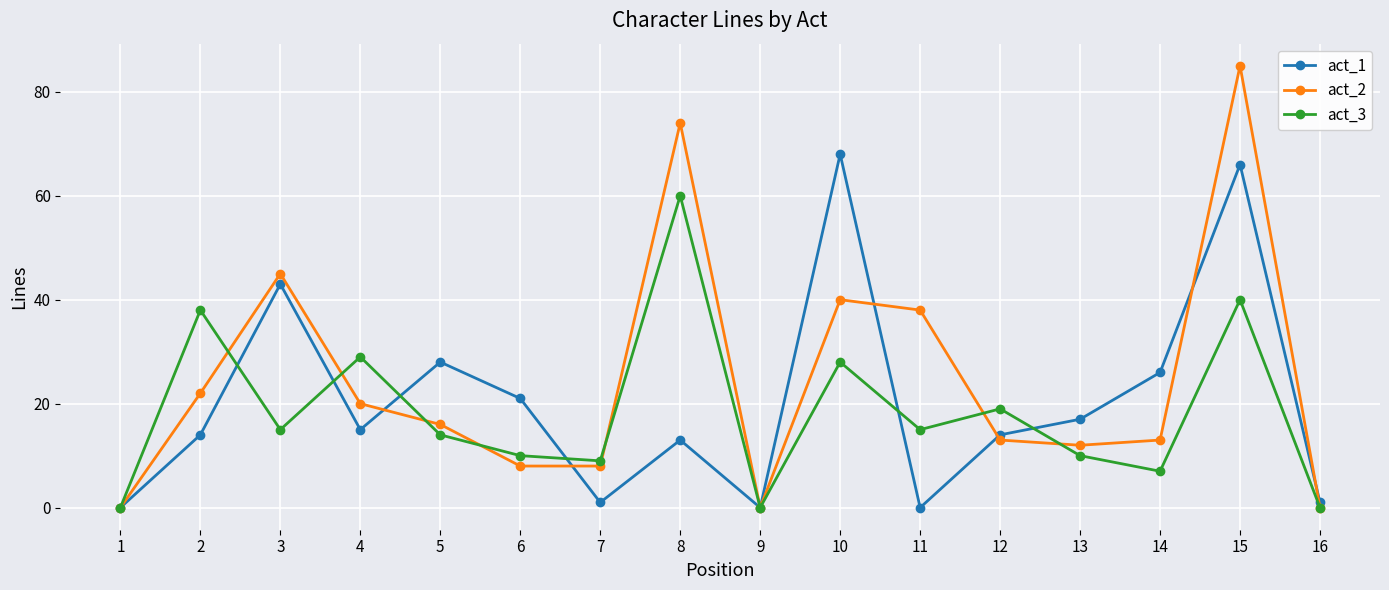

True or false: act_3 has a value of 20 at 4.

False